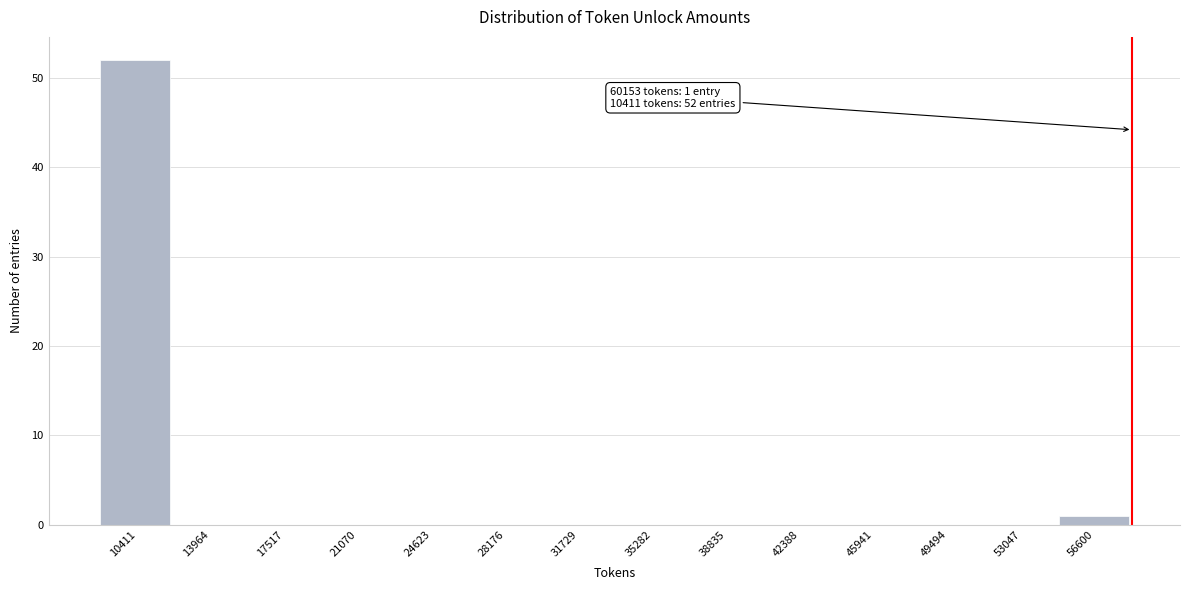

Reading right to left, what are all the values shown in this chart?

56600=1	53047=0	49494=0	45941=0	42388=0	38835=0	35282=0	31729=0	28176=0	24623=0	21070=0	17517=0	13964=0	10411=52